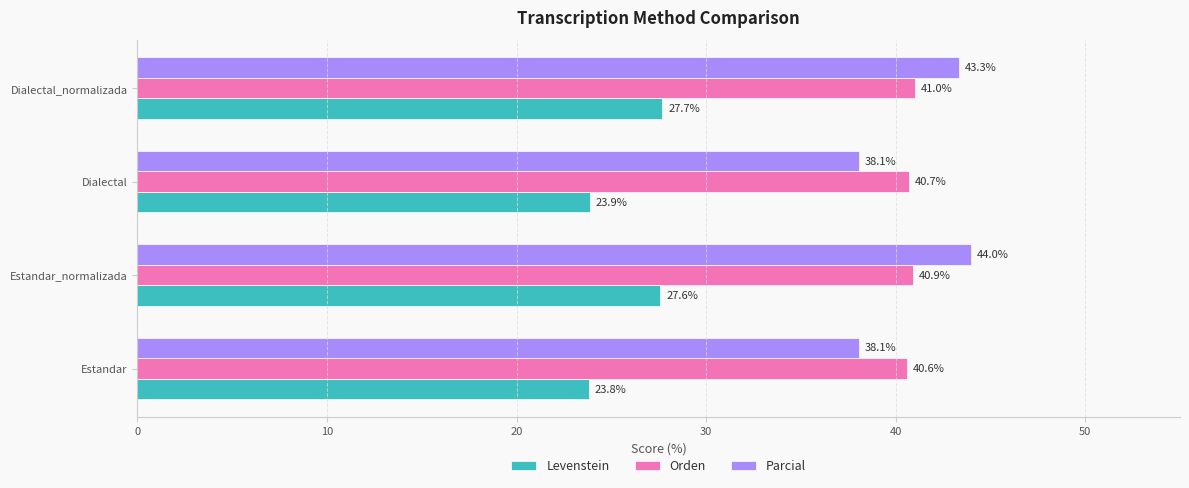

List the labels in order of Orden value, largest first.

Dialectal_normalizada, Estandar_normalizada, Dialectal, Estandar